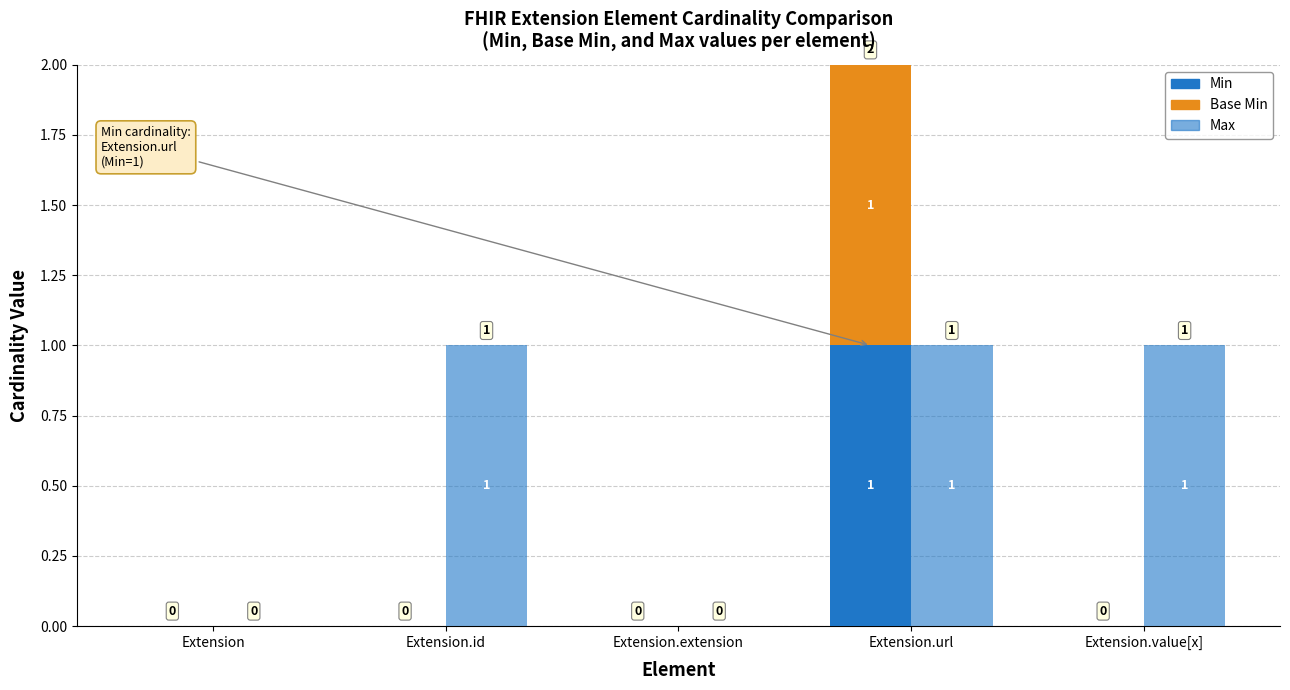

The value of Base Min at Extension.value[x] is 0. True or false?

True